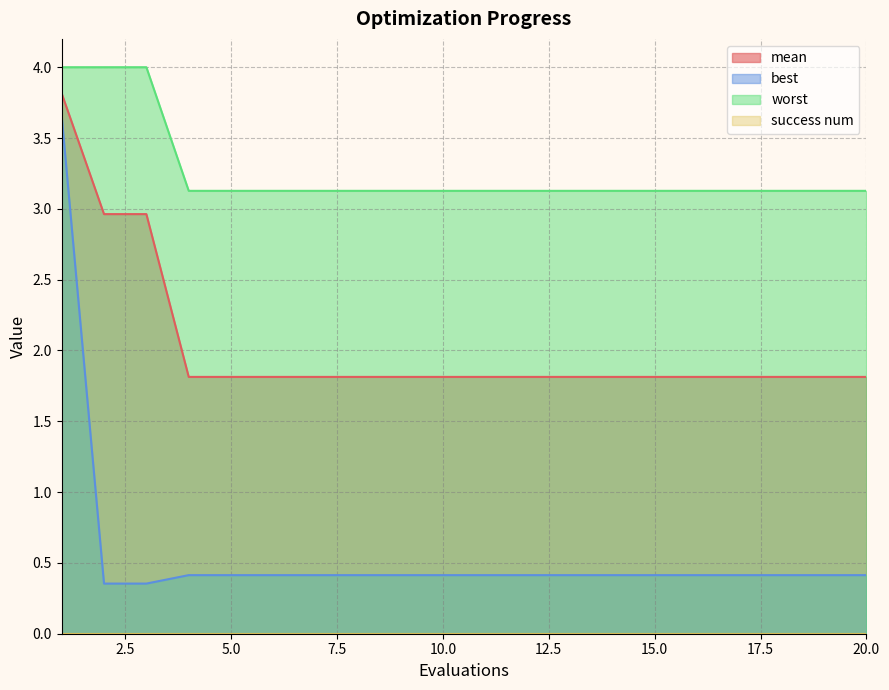

Rank the series by their maximum value, from lowest to highest.

best, mean, worst